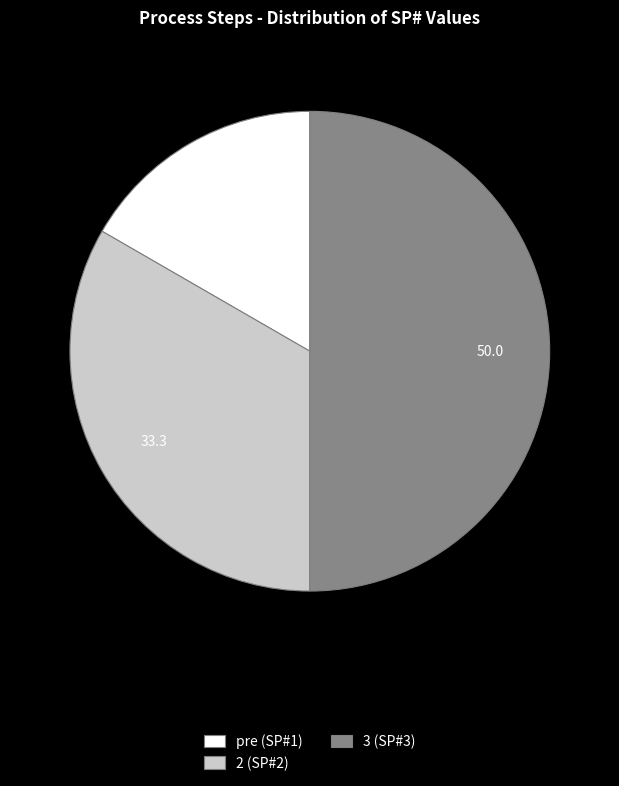

What is the ratio of the value at 3 (SP#3) to the value at pre (SP#1)?

3.0